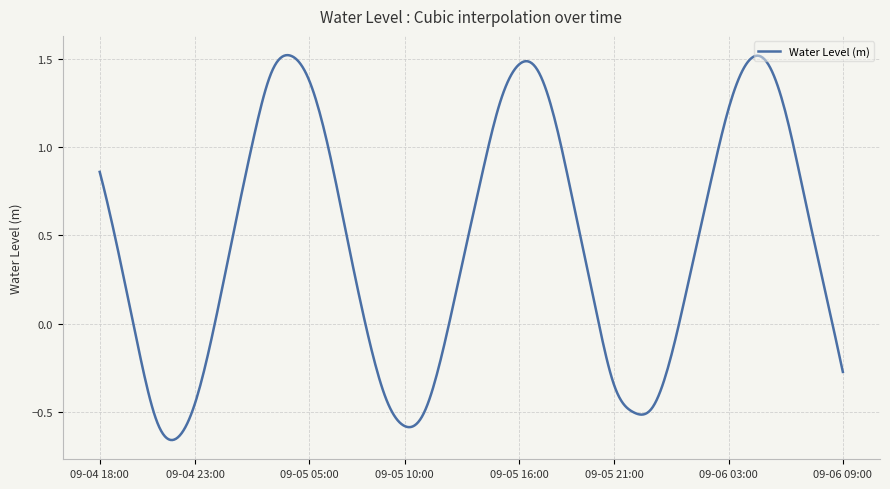

What is the difference between the maximum and minimum values?

2.2